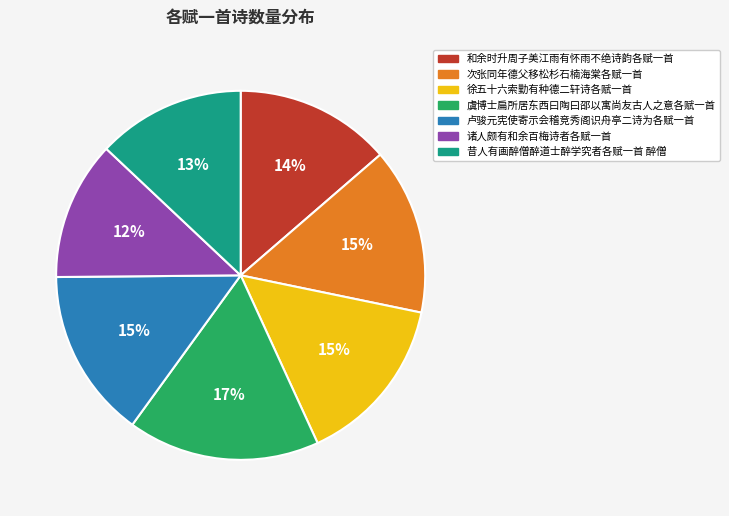

Is there a majority slice in this chart?

No